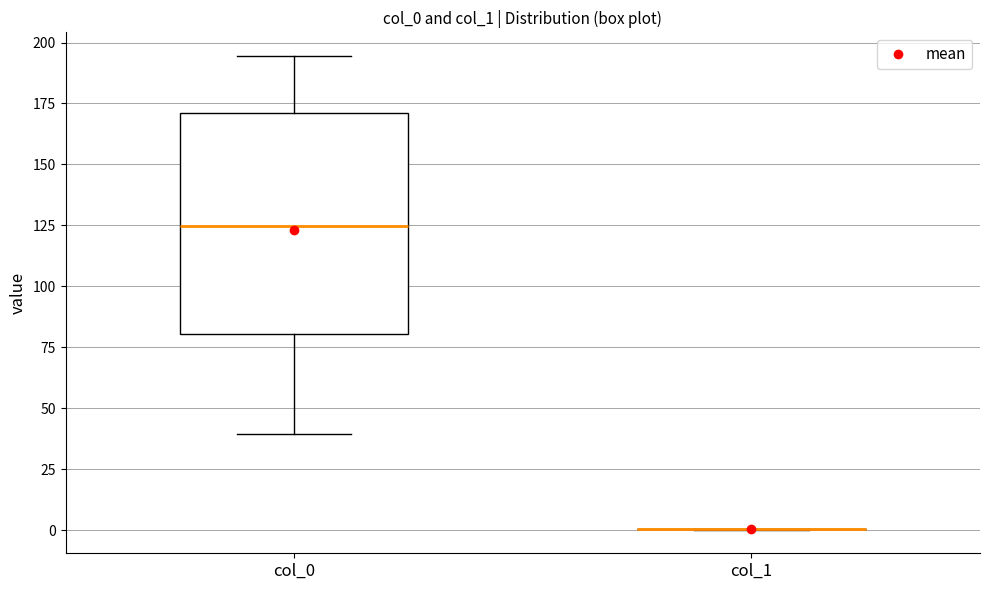

Reading left to right, read every box against the y-axis: the position of its median line, the range the box covers, and the ends of its whiskers. The values are not printed on the chart, so give them approximately, as read against the axis.

col_0: median 125, box 80 to 170, whiskers 40 to 195
col_1: box collapsed to a line at 0, whiskers 0 to 0